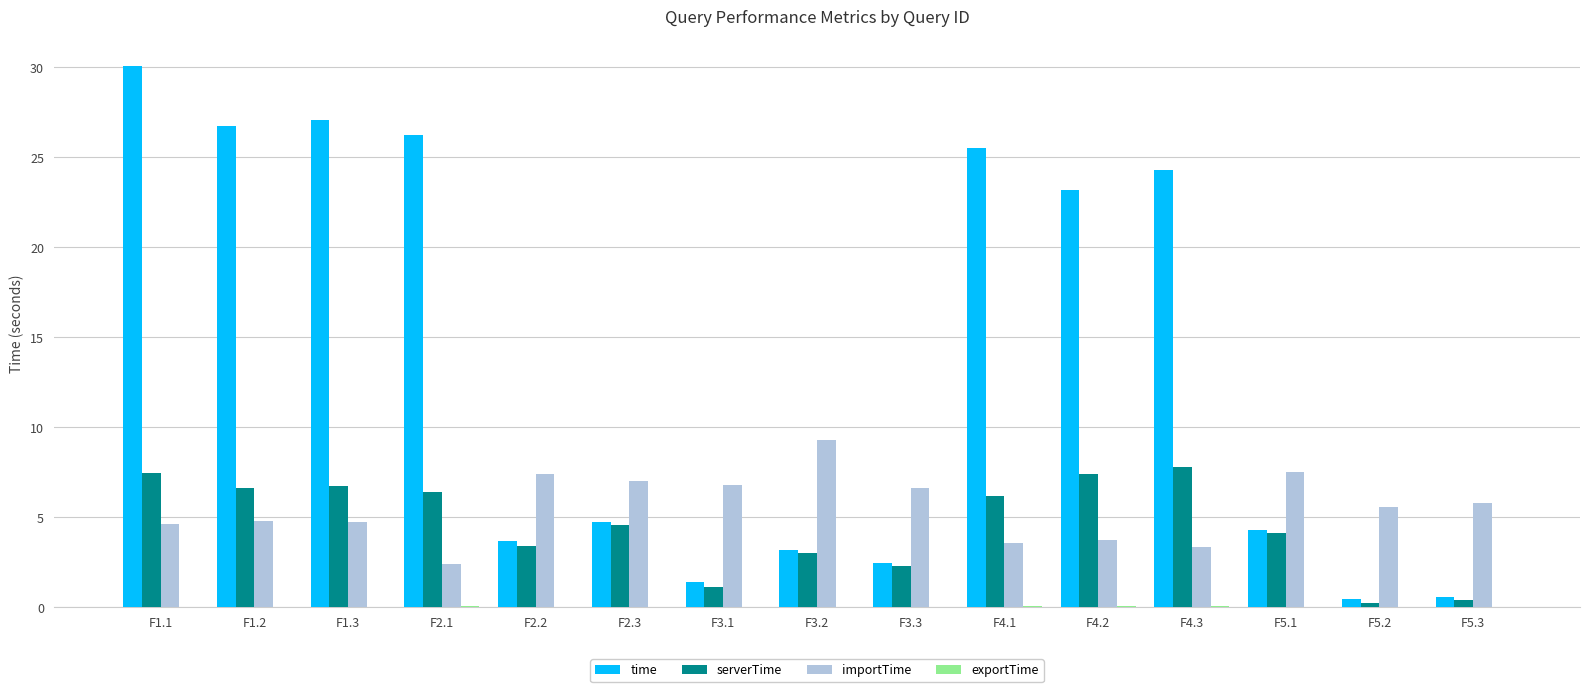

Does the chart contain stacked bars?

No